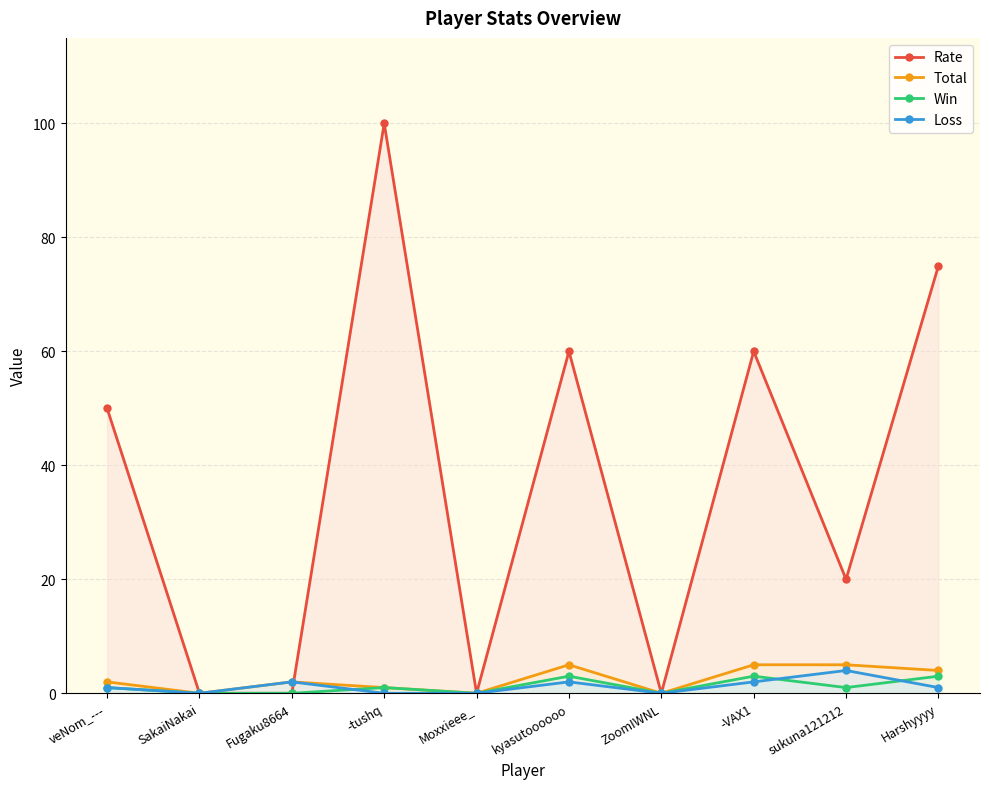

How many data points does each series have?

10